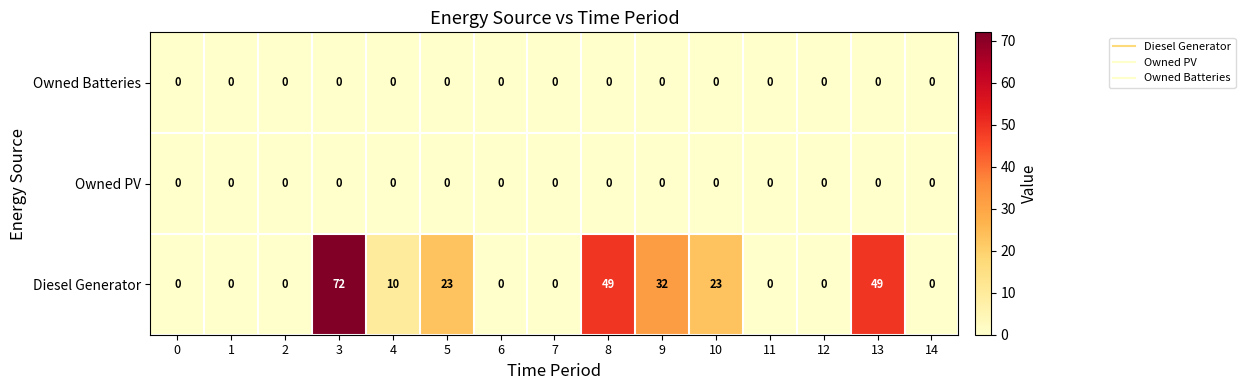

What is the highest value of the Diesel Generator series?

72